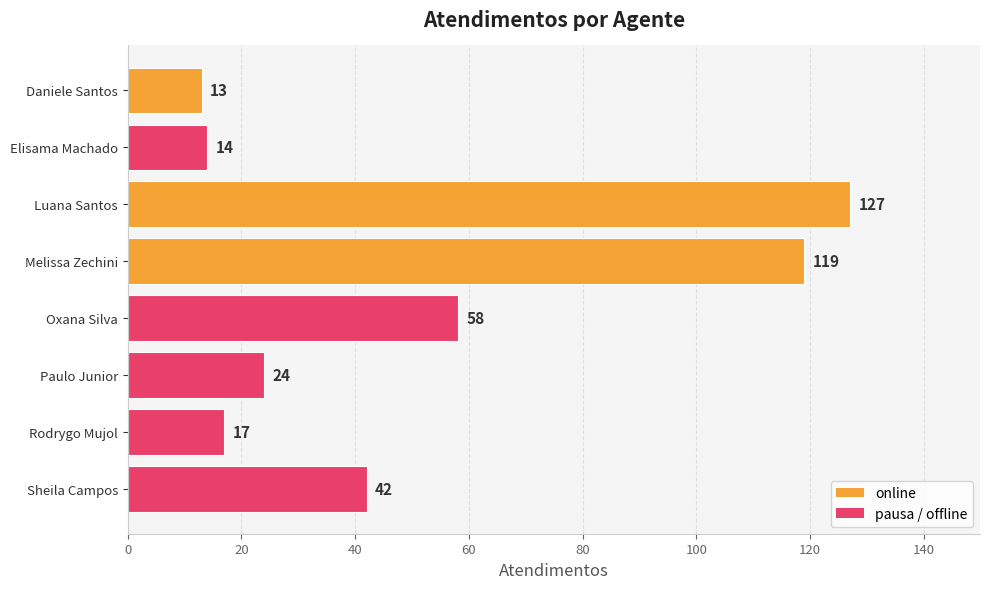

What is the greatest value displayed?

127